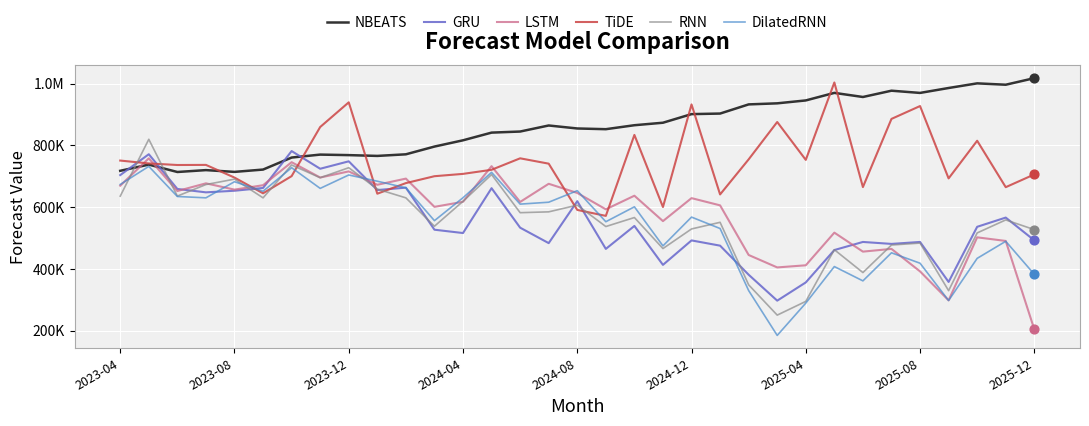

Which series has the largest total across all categories?

NBEATS